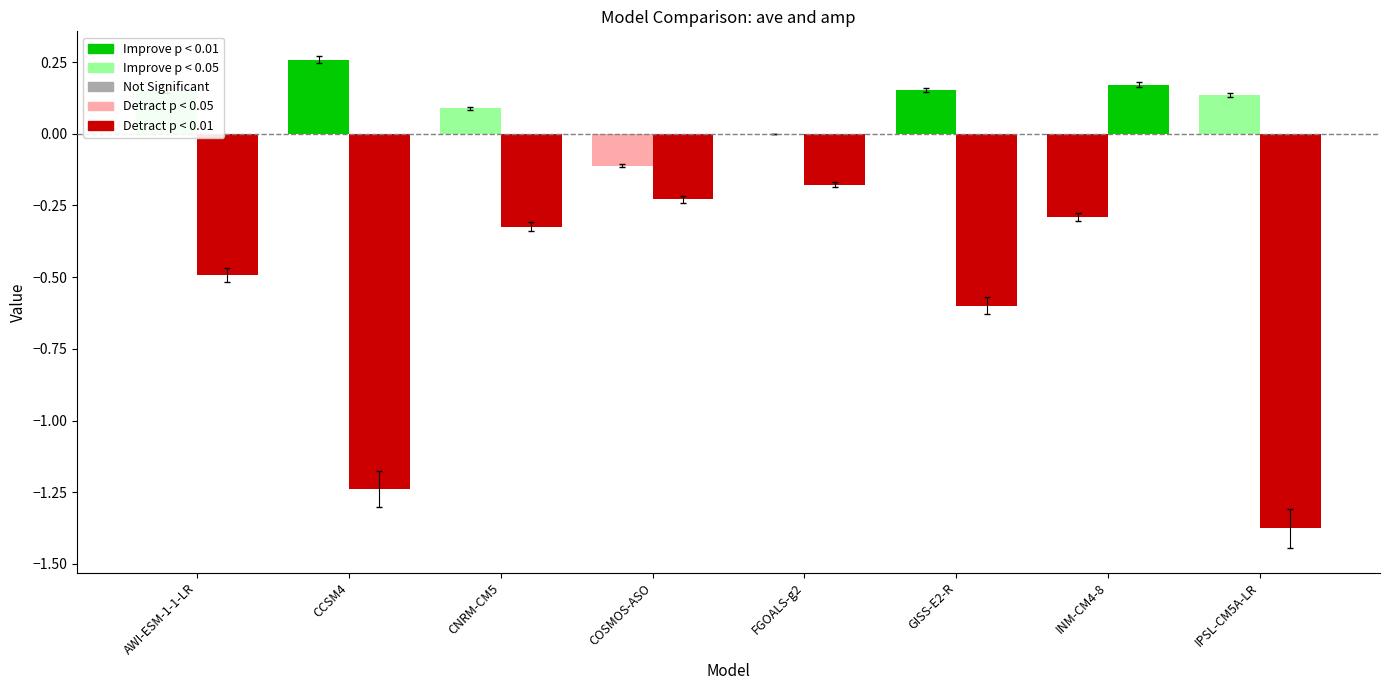

Are the bars grouped side by side (vs. stacked)?

Yes